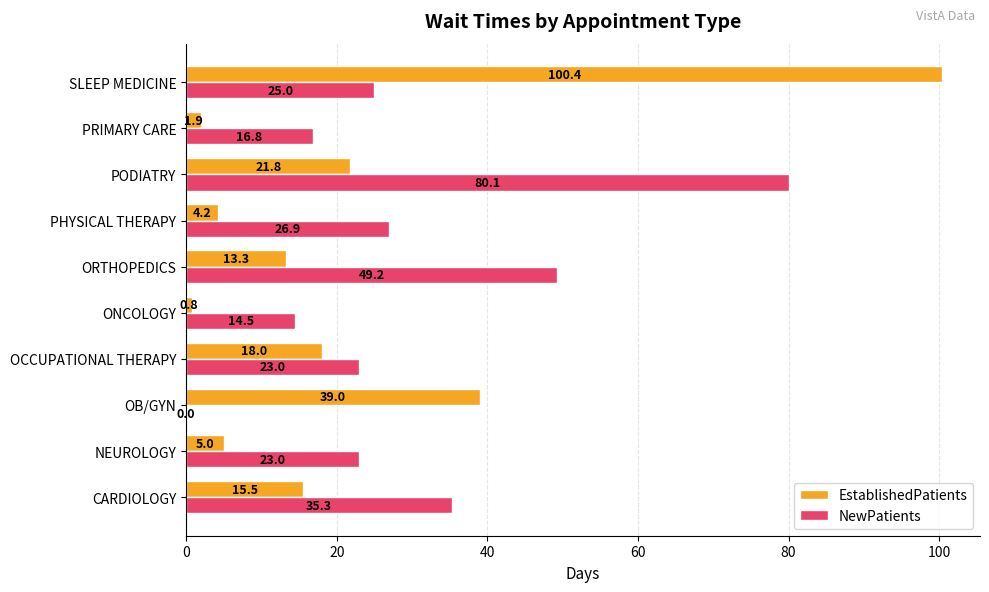

Between ONCOLOGY and SLEEP MEDICINE, which series saw the biggest shift?

EstablishedPatients